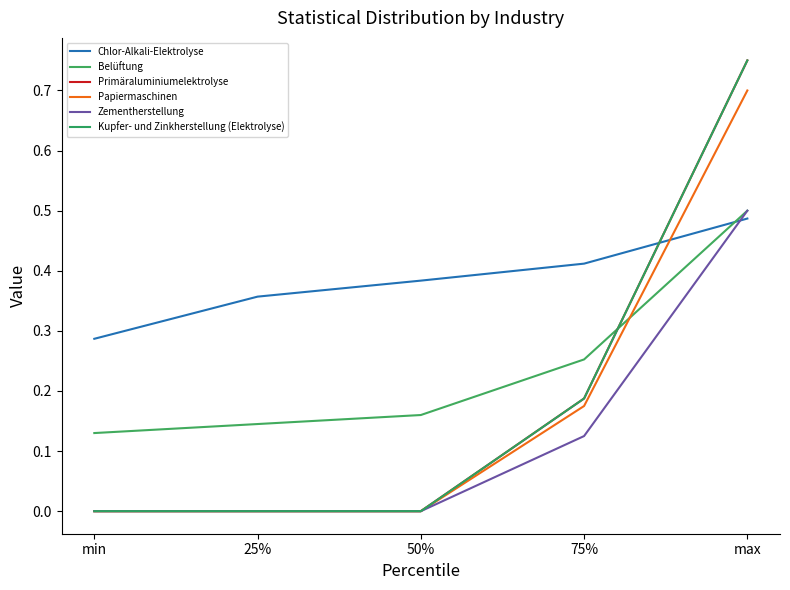

At which label is Belüftung closest to 0?

min